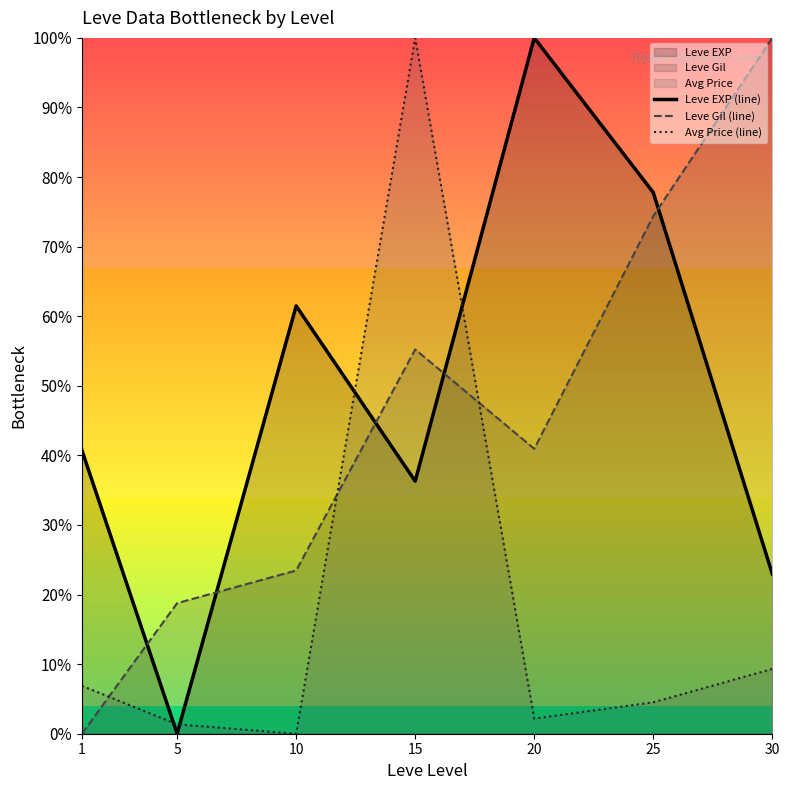

What is the sum of the Leve EXP (line) values at 10 and 15?

97.8